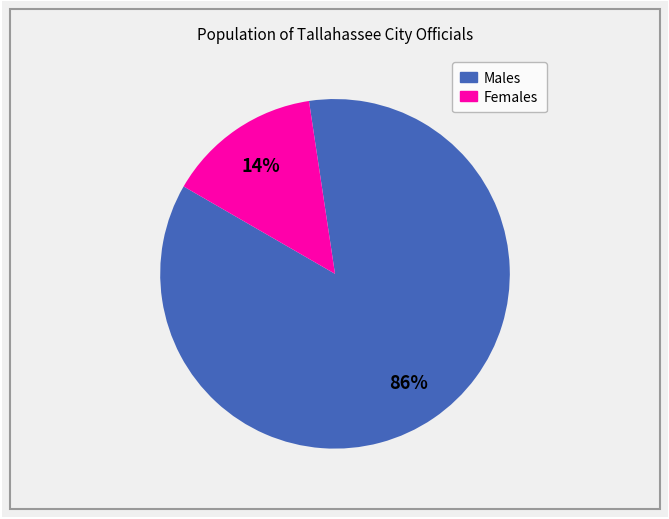

Does any single category account for the majority?

Yes